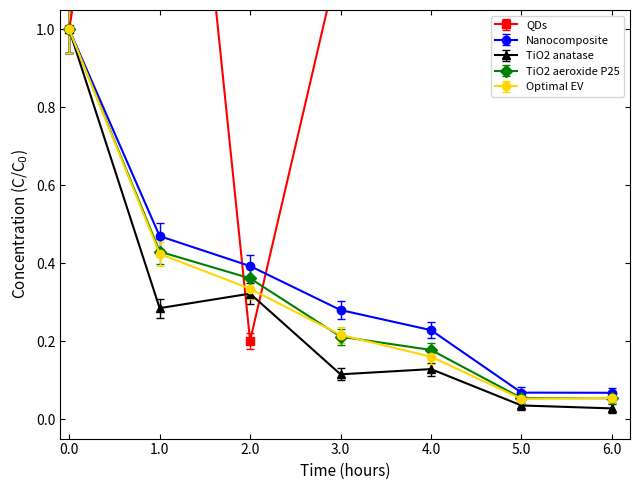

What is the average value of the optimal_enterprise_value series?

0.3